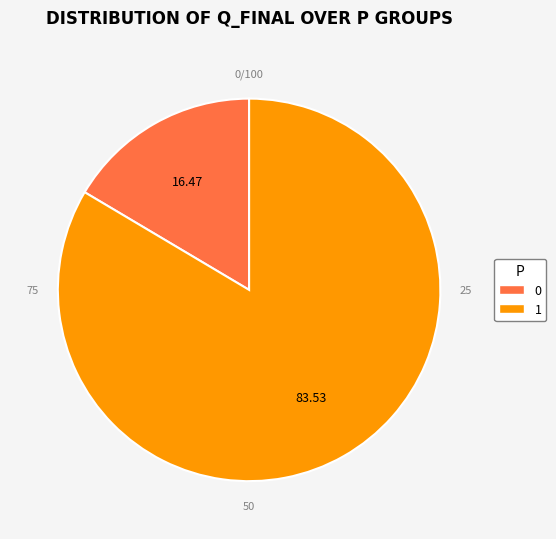

Combined, do 0 and 1 account for over 50%?

Yes